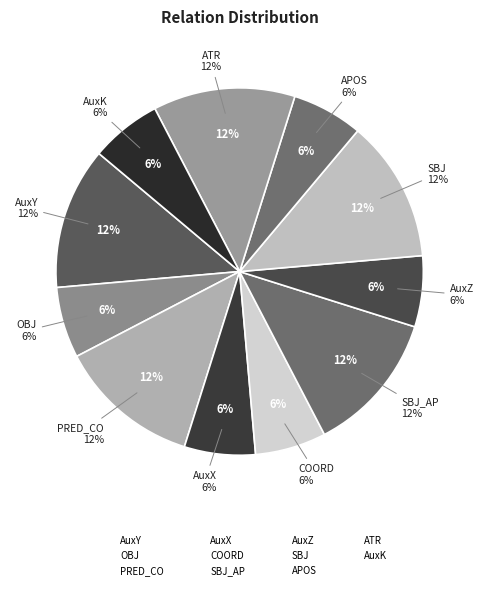

Is APOS the majority of the pie?

No